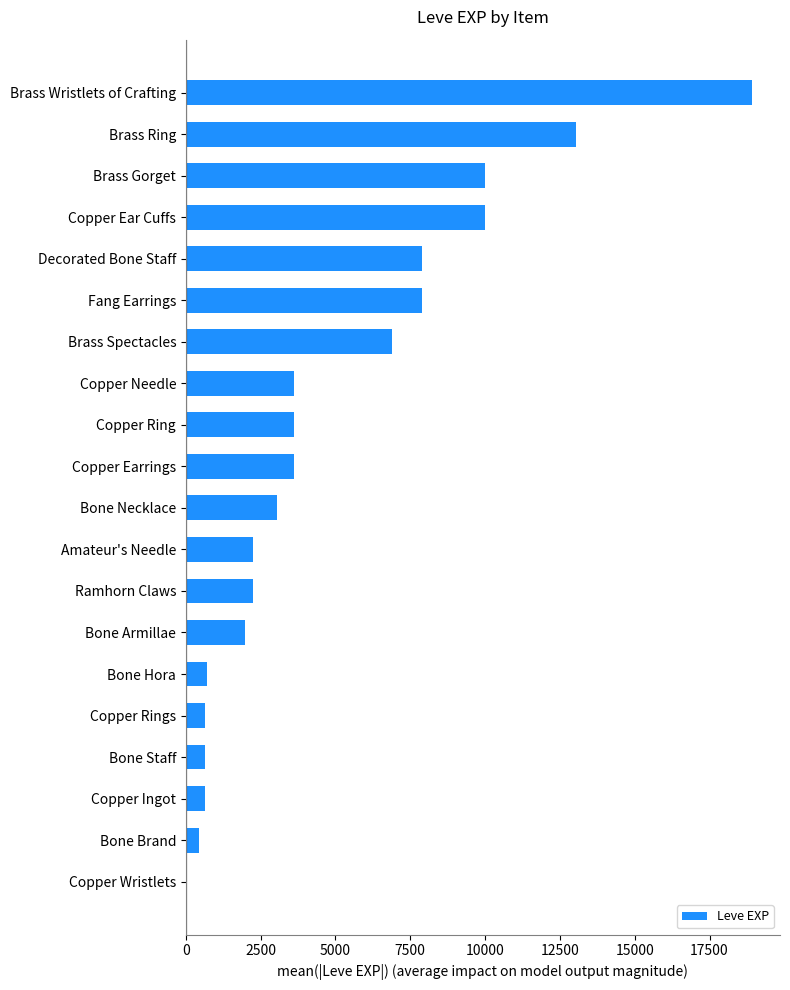

The value at Bone Brand is 450. True or false?

True